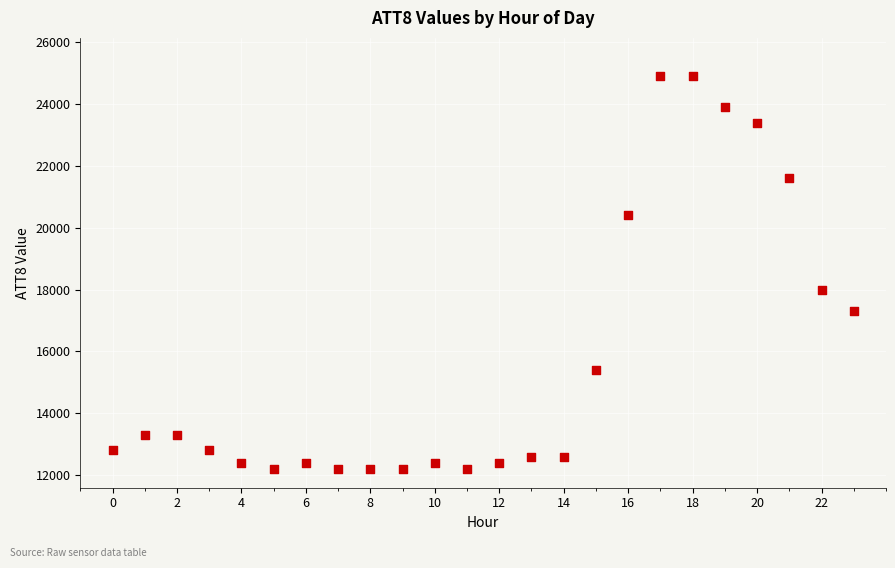

What is the range of Y values (max minus min)?

12700